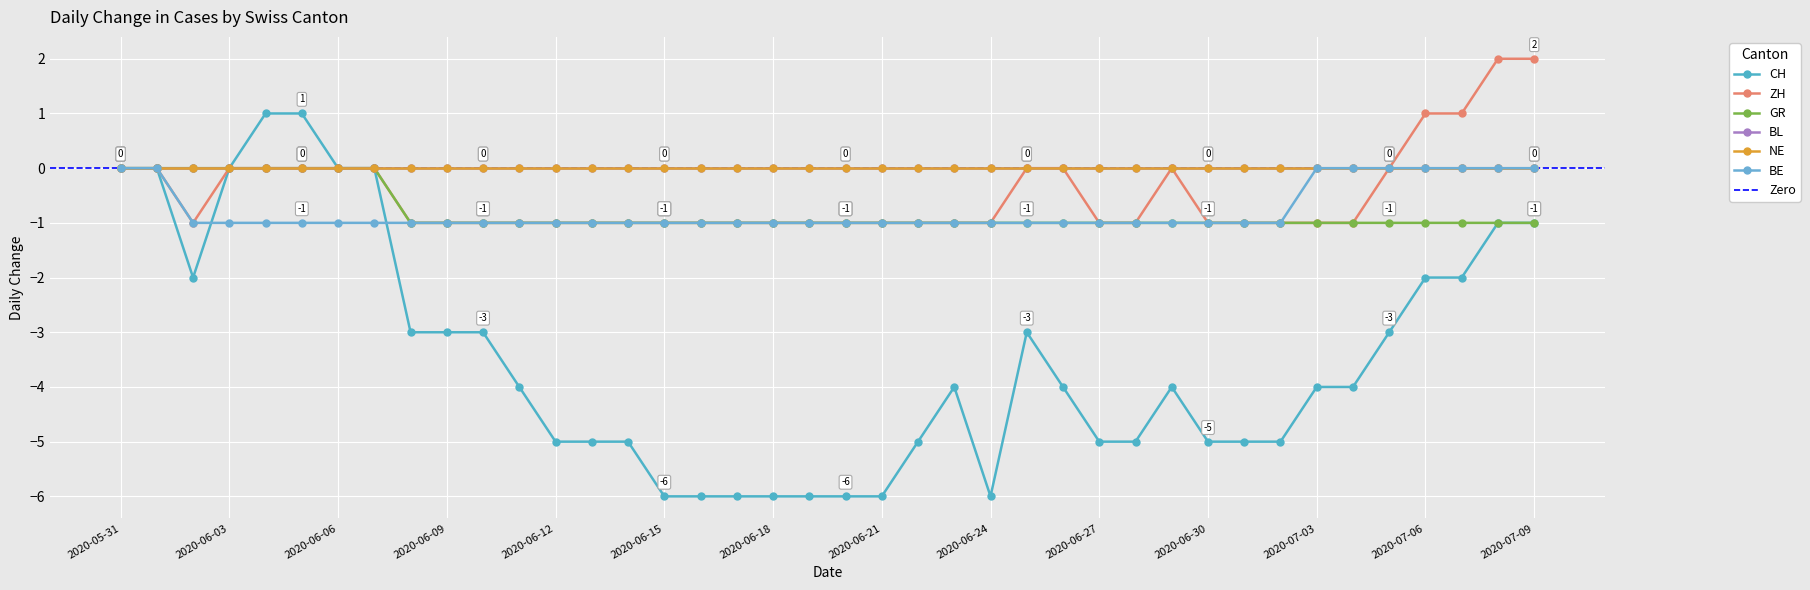

What is the average value of the CH series?

-3